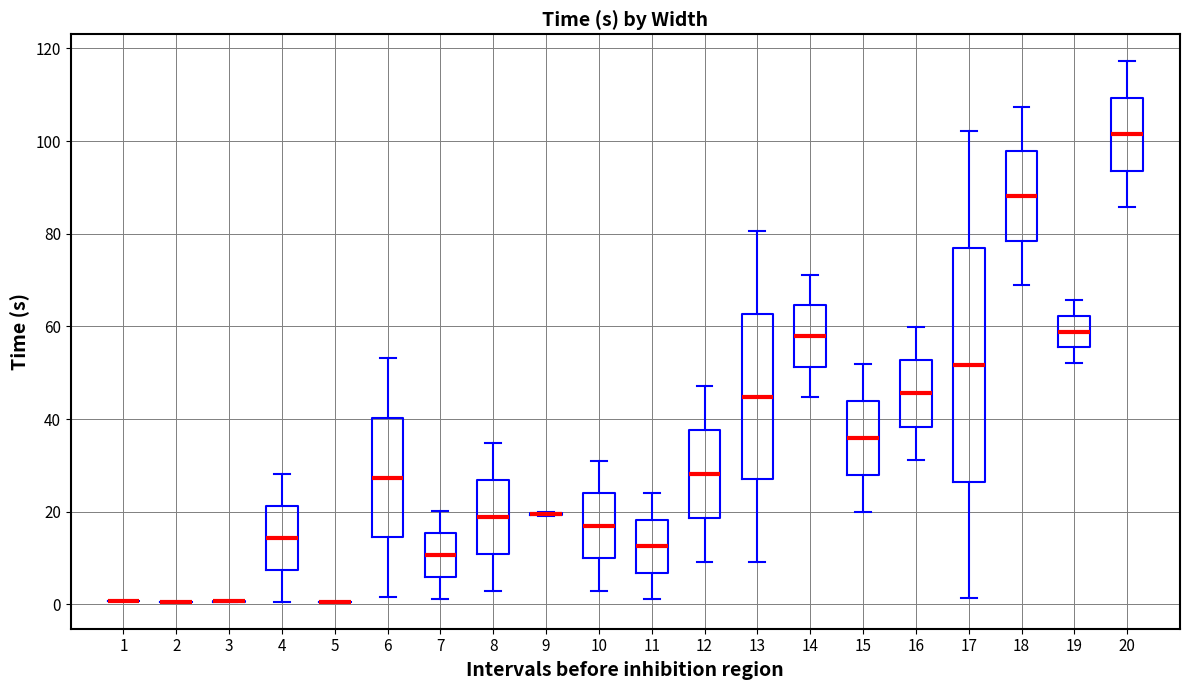

Reading left to right, read every box against the y-axis: the position of its median line, the range the box covers, and the ends of its whiskers. The values are not printed on the chart, so give them approximately, as read against the axis.

1: box collapsed to a line at 0, whiskers 0 to 0
2: box collapsed to a line at 0, whiskers 0 to 0
3: box collapsed to a line at 0, whiskers 0 to 0
4: median 14, box 8 to 22, whiskers 0 to 28
5: box collapsed to a line at 0, whiskers 0 to 0
6: median 28, box 14 to 40, whiskers 2 to 54
7: median 10, box 6 to 16, whiskers 2 to 20
8: median 18, box 10 to 26, whiskers 2 to 34
9: box collapsed to a line at 20, whiskers 20 to 20
10: median 16, box 10 to 24, whiskers 2 to 32
11: median 12, box 6 to 18, whiskers 2 to 24
12: median 28, box 18 to 38, whiskers 10 to 48
13: median 44, box 26 to 62, whiskers 10 to 80
14: median 58, box 52 to 64, whiskers 44 to 72
15: median 36, box 28 to 44, whiskers 20 to 52
16: median 46, box 38 to 52, whiskers 32 to 60
17: median 52, box 26 to 76, whiskers 2 to 102
18: median 88, box 78 to 98, whiskers 68 to 108
19: median 58, box 56 to 62, whiskers 52 to 66
20: median 102, box 94 to 110, whiskers 86 to 118